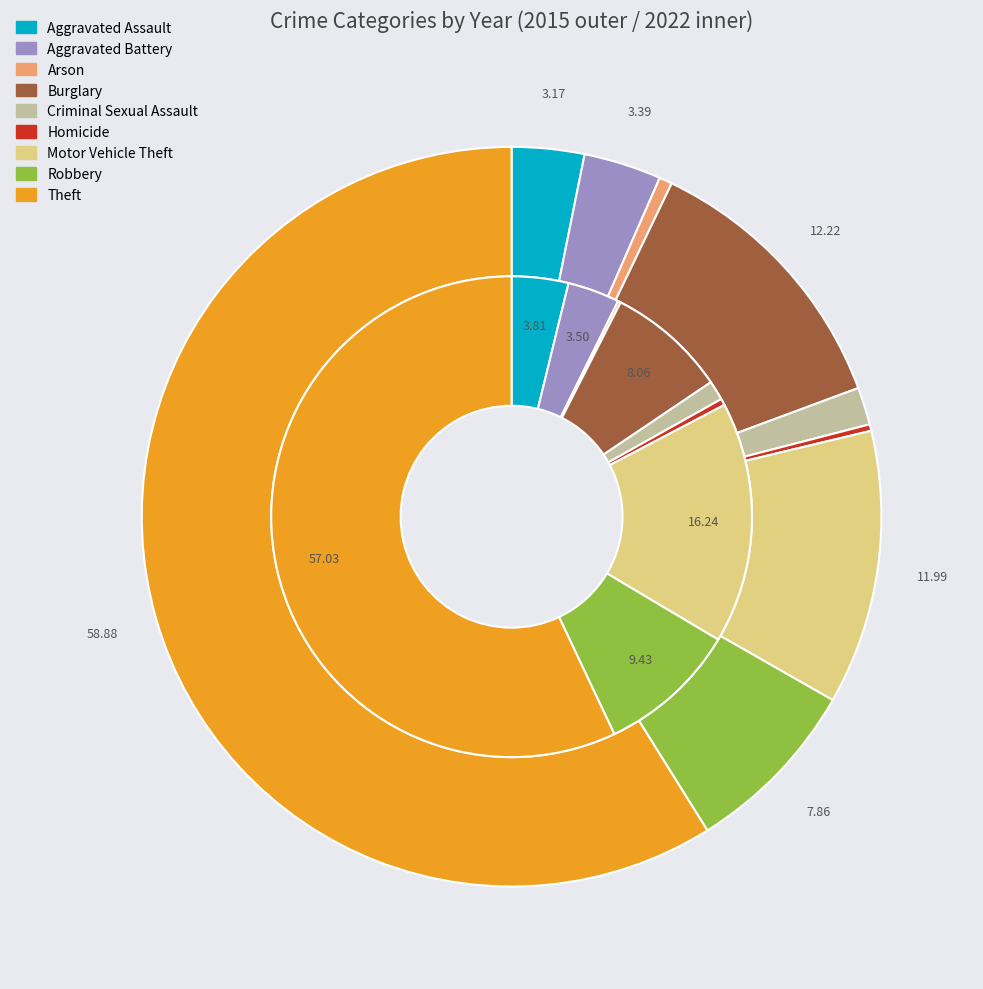

Rank the series by their average value, from highest to lowest.

values_2015, values_2022